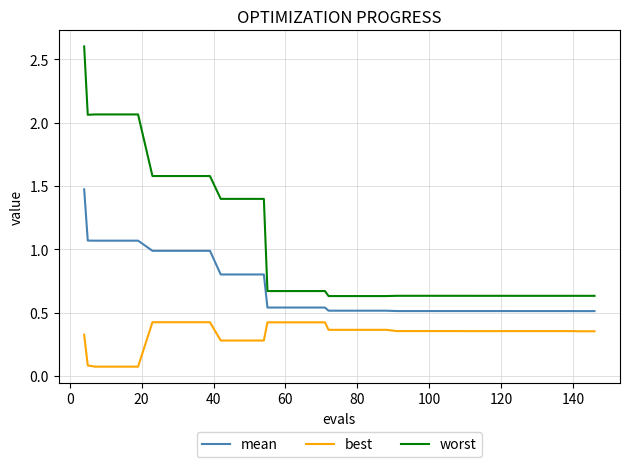

What is the difference between the maximum and minimum values in the worst series?

2.0